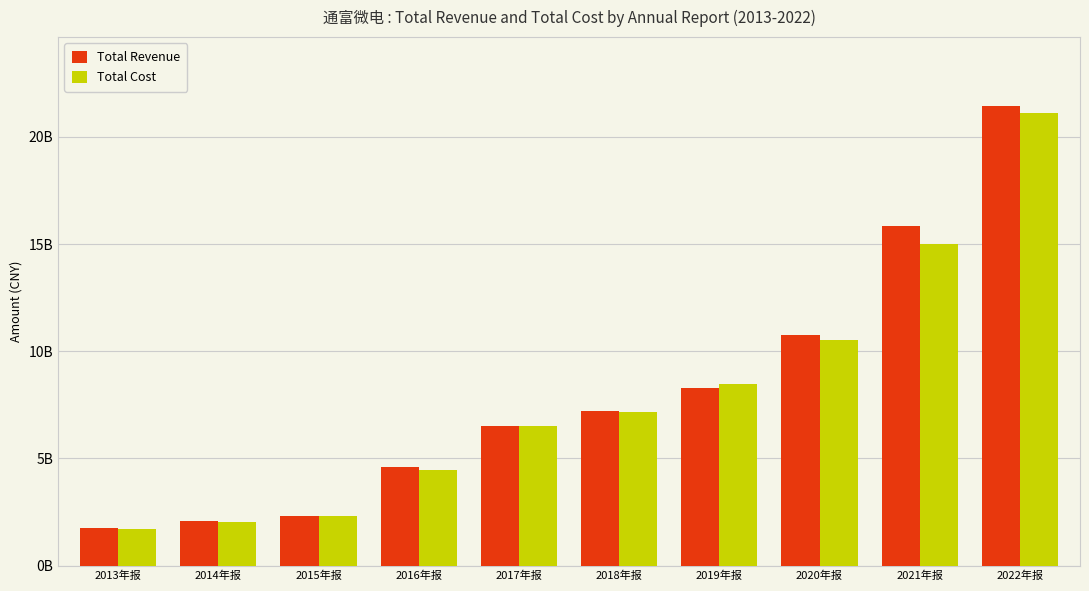

What are all the series names shown in the legend?

Total Revenue, Total Cost